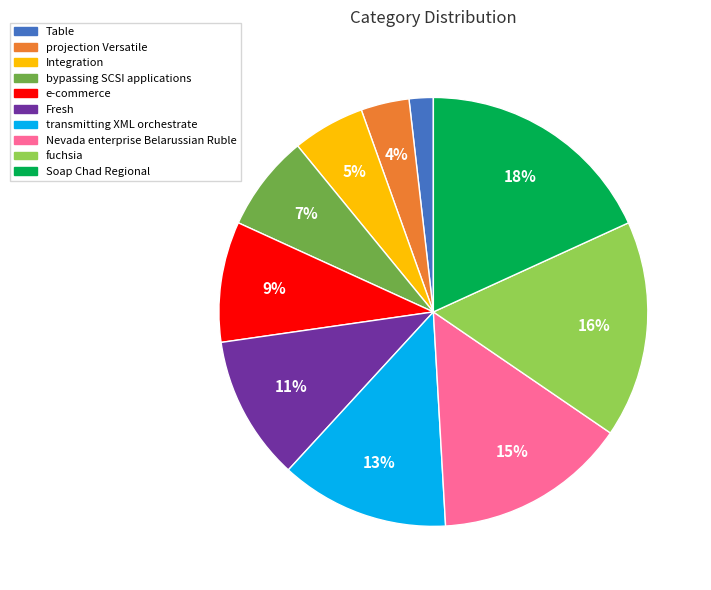

Which category has the smallest portion of the pie?

Table